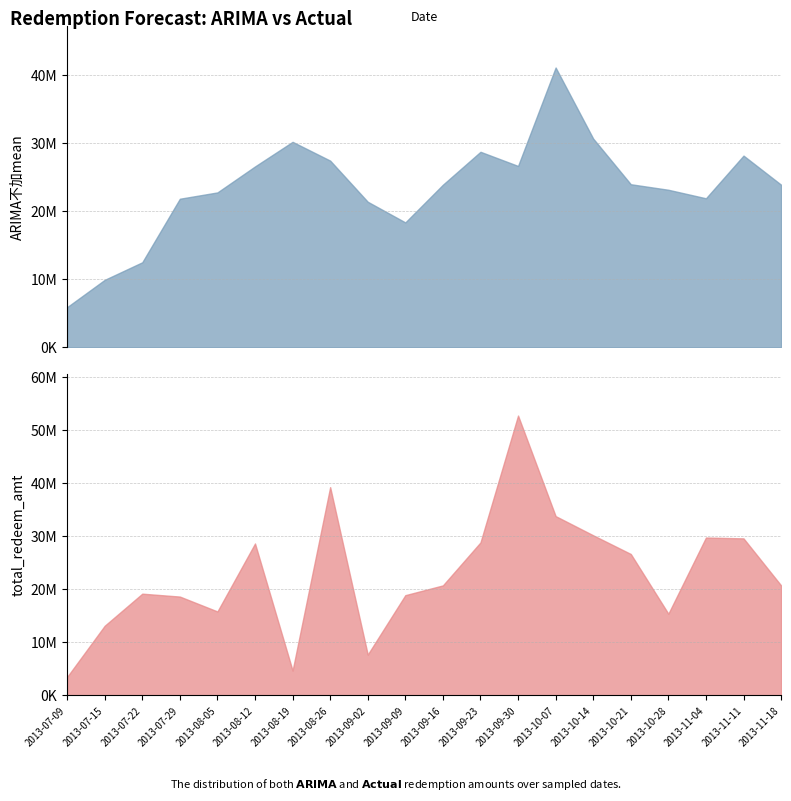

Between 2013-08-26 and 2013-09-23, which series saw the biggest shift?

total_redeem_amt